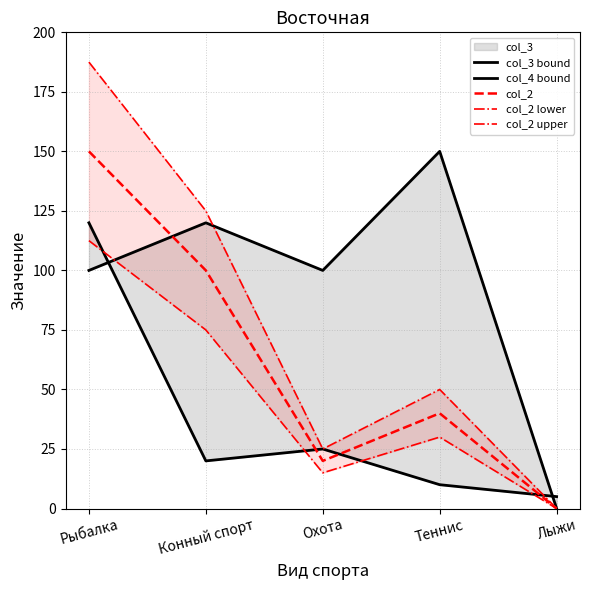

In col_2 lower, how many points are lower than both neighbors (excluding endpoints)?

1